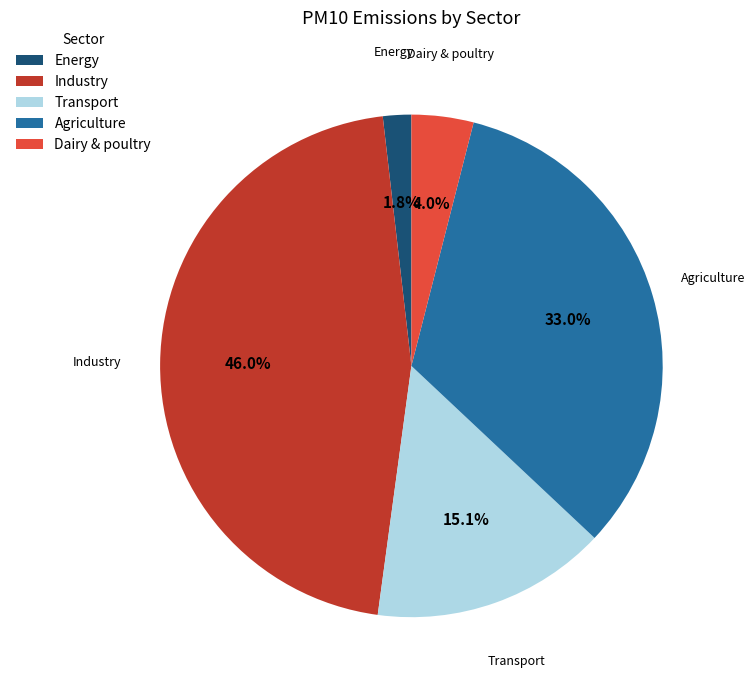

Rank the categories by value from lowest to highest.

Energy, Dairy & poultry, Transport, Agriculture, Industry